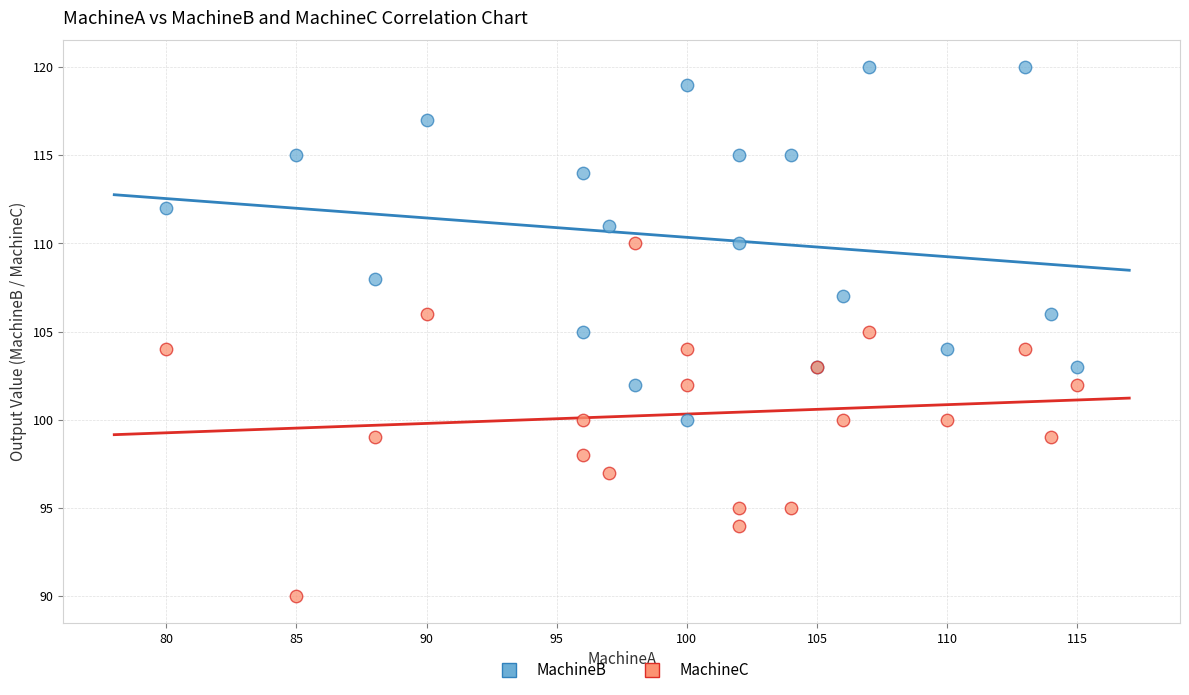

Which series contains the highest Y value?

MachineB